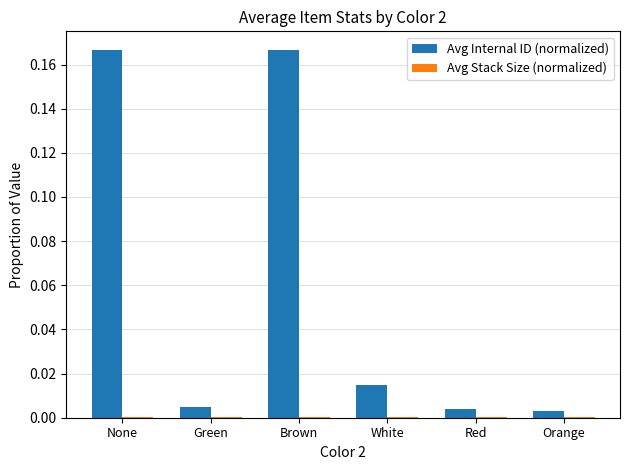

The Avg Internal ID (normalized) series shows 0.0 at Brown. True or false?

False